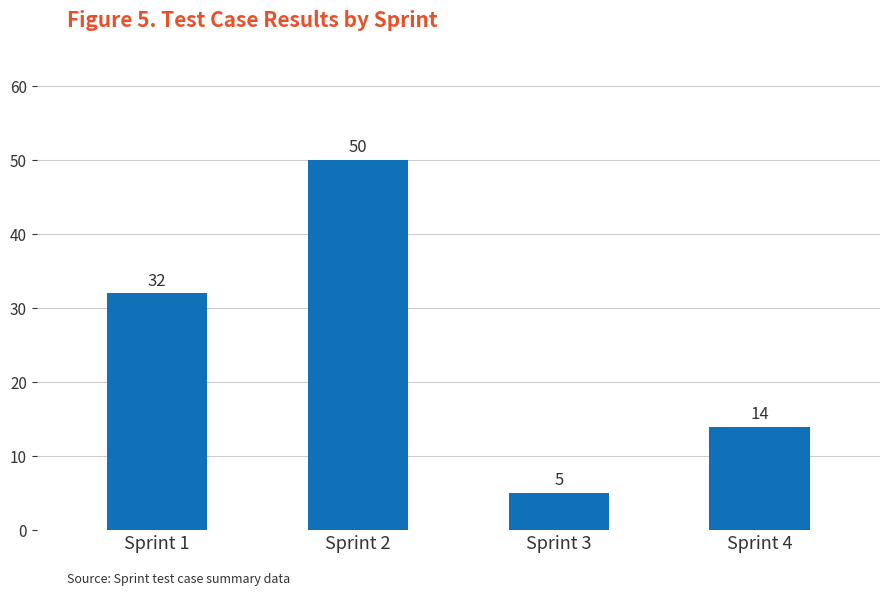

True or false: the data shows 20 at Sprint 4.

False